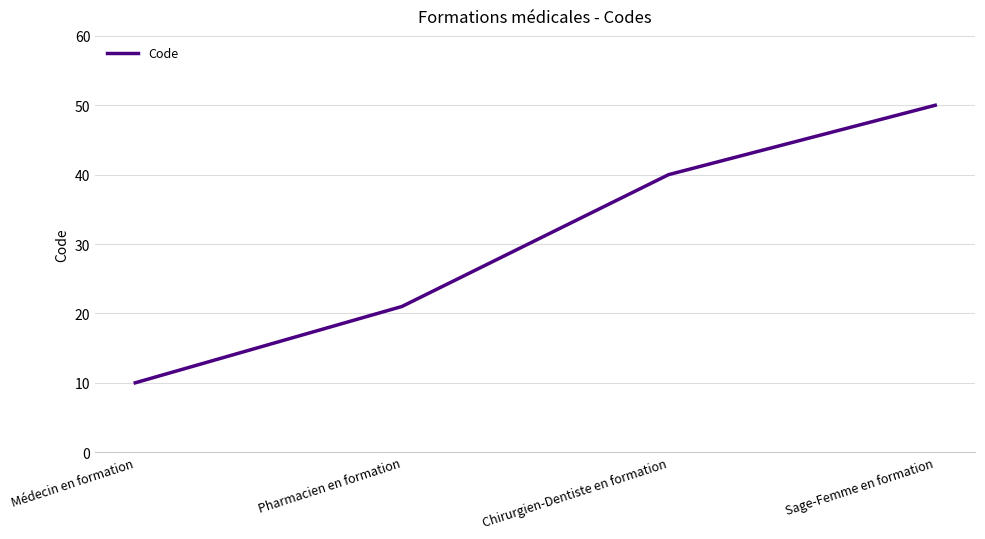

List the labels in order of value, smallest first.

Médecin en formation, Pharmacien en formation, Chirurgien-Dentiste en formation, Sage-Femme en formation